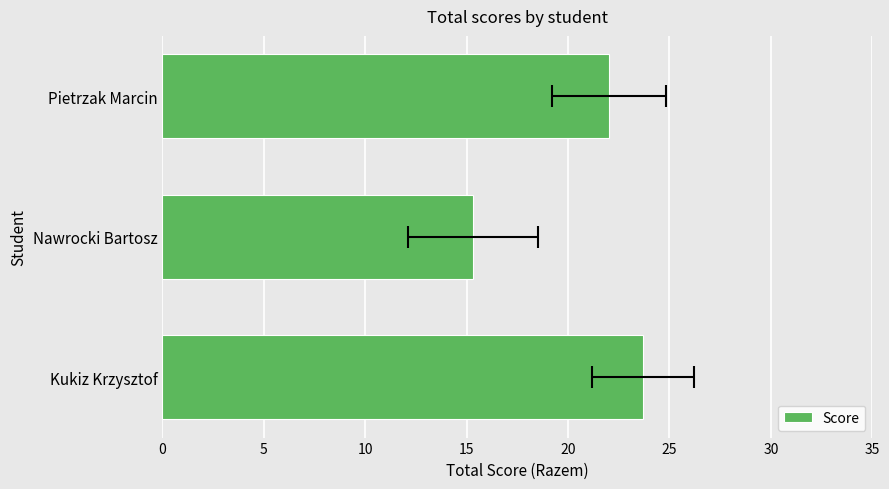

True or false: the data shows 15.3 at Nawrocki Bartosz.

True